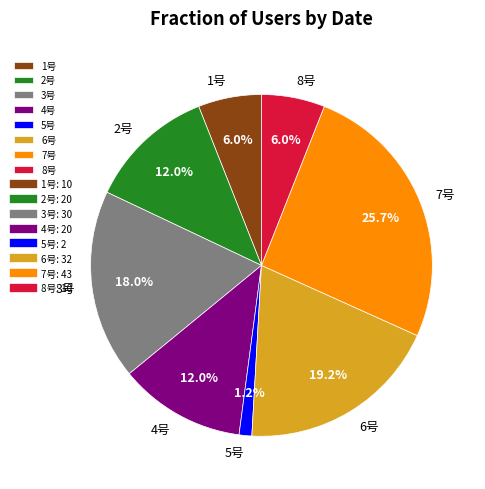

Between 3号 and 8号, which is larger?

3号